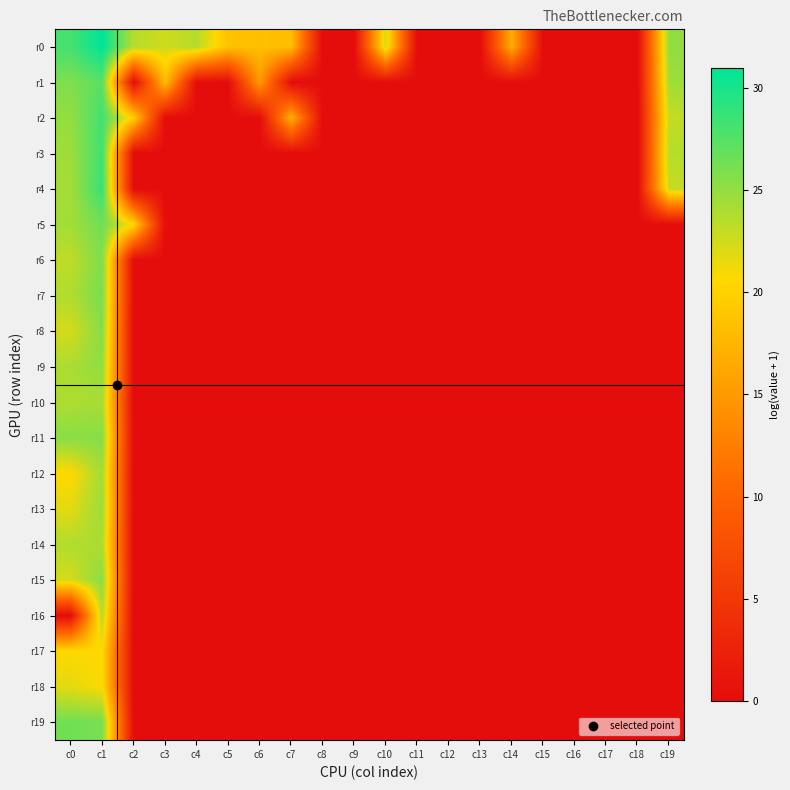

Reading left to right, transcribe all the data shown in this chart.

r0: c0=28.1	c1=30.9	c2=23.6	c3=22.6	c4=23.6	c5=18.5	c6=18.4	c7=18.2	c8=0.0	c9=0.0	c10=22.3	c11=0.0	c12=0.0	c13=0.0	c14=16.8	c15=0.0	c16=0.0	c17=0.0	c18=0.0	c19=25.1
r1: c0=25.8	c1=27.3	c2=0.0	c3=18.2	c4=0.0	c5=0.0	c6=15.1	c7=0.0	c8=0.0	c9=0.0	c10=0.0	c11=0.0	c12=0.0	c13=0.0	c14=0.0	c15=0.0	c16=0.0	c17=0.0	c18=0.0	c19=24.5
r2: c0=25.0	c1=28.2	c2=19.7	c3=0.0	c4=0.0	c5=0.0	c6=0.0	c7=17.0	c8=0.0	c9=0.0	c10=0.0	c11=0.0	c12=0.0	c13=0.0	c14=0.0	c15=0.0	c16=0.0	c17=0.0	c18=0.0	c19=23.0
r3: c0=24.5	c1=28.4	c2=0.0	c3=0.0	c4=0.0	c5=0.0	c6=0.0	c7=0.0	c8=0.0	c9=0.0	c10=0.0	c11=0.0	c12=0.0	c13=0.0	c14=0.0	c15=0.0	c16=0.0	c17=0.0	c18=0.0	c19=23.6
r4: c0=24.2	c1=28.7	c2=0.0	c3=0.0	c4=0.0	c5=0.0	c6=0.0	c7=0.0	c8=0.0	c9=0.0	c10=0.0	c11=0.0	c12=0.0	c13=0.0	c14=0.0	c15=0.0	c16=0.0	c17=0.0	c18=0.0	c19=22.9
r5: c0=24.4	c1=26.4	c2=20.5	c3=0.0	c4=0.0	c5=0.0	c6=0.0	c7=0.0	c8=0.0	c9=0.0	c10=0.0	c11=0.0	c12=0.0	c13=0.0	c14=0.0	c15=0.0	c16=0.0	c17=0.0	c18=0.0	c19=0.0
r6: c0=23.2	c1=25.8	c2=0.0	c3=0.0	c4=0.0	c5=0.0	c6=0.0	c7=0.0	c8=0.0	c9=0.0	c10=0.0	c11=0.0	c12=0.0	c13=0.0	c14=0.0	c15=0.0	c16=0.0	c17=0.0	c18=0.0	c19=0.0
r7: c0=23.8	c1=26.1	c2=0.0	c3=0.0	c4=0.0	c5=0.0	c6=0.0	c7=0.0	c8=0.0	c9=0.0	c10=0.0	c11=0.0	c12=0.0	c13=0.0	c14=0.0	c15=0.0	c16=0.0	c17=0.0	c18=0.0	c19=0.0
r8: c0=22.3	c1=25.5	c2=0.0	c3=0.0	c4=0.0	c5=0.0	c6=0.0	c7=0.0	c8=0.0	c9=0.0	c10=0.0	c11=0.0	c12=0.0	c13=0.0	c14=0.0	c15=0.0	c16=0.0	c17=0.0	c18=0.0	c19=0.0
r9: c0=24.0	c1=25.1	c2=0.0	c3=0.0	c4=0.0	c5=0.0	c6=0.0	c7=0.0	c8=0.0	c9=0.0	c10=0.0	c11=0.0	c12=0.0	c13=0.0	c14=0.0	c15=0.0	c16=0.0	c17=0.0	c18=0.0	c19=0.0
r10: c0=23.9	c1=24.1	c2=0.0	c3=0.0	c4=0.0	c5=0.0	c6=0.0	c7=0.0	c8=0.0	c9=0.0	c10=0.0	c11=0.0	c12=0.0	c13=0.0	c14=0.0	c15=0.0	c16=0.0	c17=0.0	c18=0.0	c19=0.0
r11: c0=25.4	c1=25.5	c2=0.0	c3=0.0	c4=0.0	c5=0.0	c6=0.0	c7=0.0	c8=0.0	c9=0.0	c10=0.0	c11=0.0	c12=0.0	c13=0.0	c14=0.0	c15=0.0	c16=0.0	c17=0.0	c18=0.0	c19=0.0
r12: c0=20.6	c1=24.4	c2=0.0	c3=0.0	c4=0.0	c5=0.0	c6=0.0	c7=0.0	c8=0.0	c9=0.0	c10=0.0	c11=0.0	c12=0.0	c13=0.0	c14=0.0	c15=0.0	c16=0.0	c17=0.0	c18=0.0	c19=0.0
r13: c0=21.8	c1=24.7	c2=0.0	c3=0.0	c4=0.0	c5=0.0	c6=0.0	c7=0.0	c8=0.0	c9=0.0	c10=0.0	c11=0.0	c12=0.0	c13=0.0	c14=0.0	c15=0.0	c16=0.0	c17=0.0	c18=0.0	c19=0.0
r14: c0=23.8	c1=23.9	c2=0.0	c3=0.0	c4=0.0	c5=0.0	c6=0.0	c7=0.0	c8=0.0	c9=0.0	c10=0.0	c11=0.0	c12=0.0	c13=0.0	c14=0.0	c15=0.0	c16=0.0	c17=0.0	c18=0.0	c19=0.0
r15: c0=22.3	c1=25.4	c2=0.0	c3=0.0	c4=0.0	c5=0.0	c6=0.0	c7=0.0	c8=0.0	c9=0.0	c10=0.0	c11=0.0	c12=0.0	c13=0.0	c14=0.0	c15=0.0	c16=0.0	c17=0.0	c18=0.0	c19=0.0
r16: c0=0.0	c1=23.5	c2=0.0	c3=0.0	c4=0.0	c5=0.0	c6=0.0	c7=0.0	c8=0.0	c9=0.0	c10=0.0	c11=0.0	c12=0.0	c13=0.0	c14=0.0	c15=0.0	c16=0.0	c17=0.0	c18=0.0	c19=0.0
r17: c0=20.7	c1=20.7	c2=0.0	c3=0.0	c4=0.0	c5=0.0	c6=0.0	c7=0.0	c8=0.0	c9=0.0	c10=0.0	c11=0.0	c12=0.0	c13=0.0	c14=0.0	c15=0.0	c16=0.0	c17=0.0	c18=0.0	c19=0.0
r18: c0=21.7	c1=20.7	c2=0.0	c3=0.0	c4=0.0	c5=0.0	c6=0.0	c7=0.0	c8=0.0	c9=0.0	c10=0.0	c11=0.0	c12=0.0	c13=0.0	c14=0.0	c15=0.0	c16=0.0	c17=0.0	c18=0.0	c19=0.0
r19: c0=26.3	c1=26.0	c2=0.0	c3=0.0	c4=0.0	c5=0.0	c6=0.0	c7=0.0	c8=0.0	c9=0.0	c10=0.0	c11=0.0	c12=0.0	c13=0.0	c14=0.0	c15=0.0	c16=0.0	c17=0.0	c18=0.0	c19=0.0